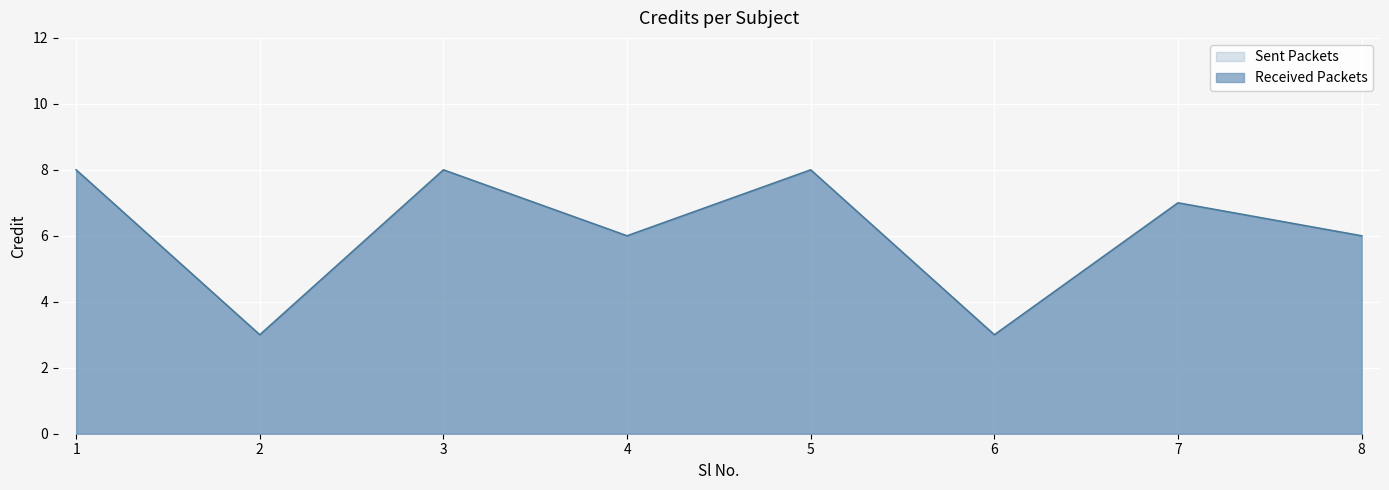

List the labels in order of value, largest first.

1, 3, 5, 7, 4, 8, 2, 6